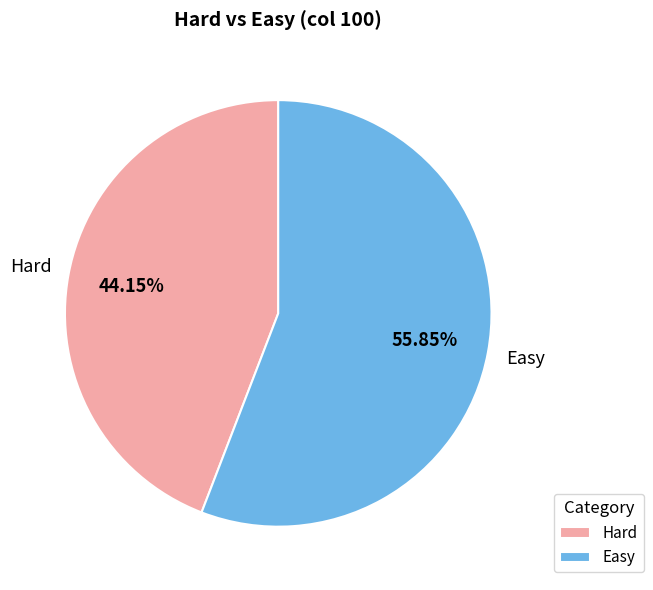

How much of the chart is everything except Hard?

55.9%